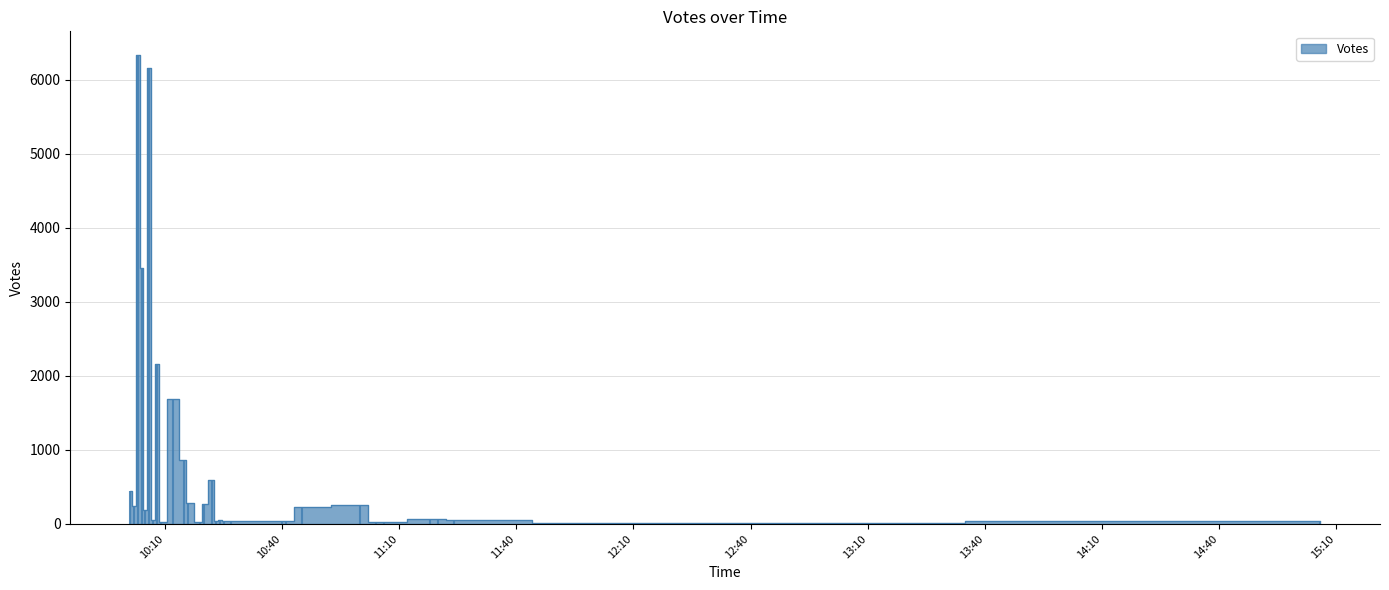

The chart shows a value of 12 at 2019-09-10 11:20. True or false?

False